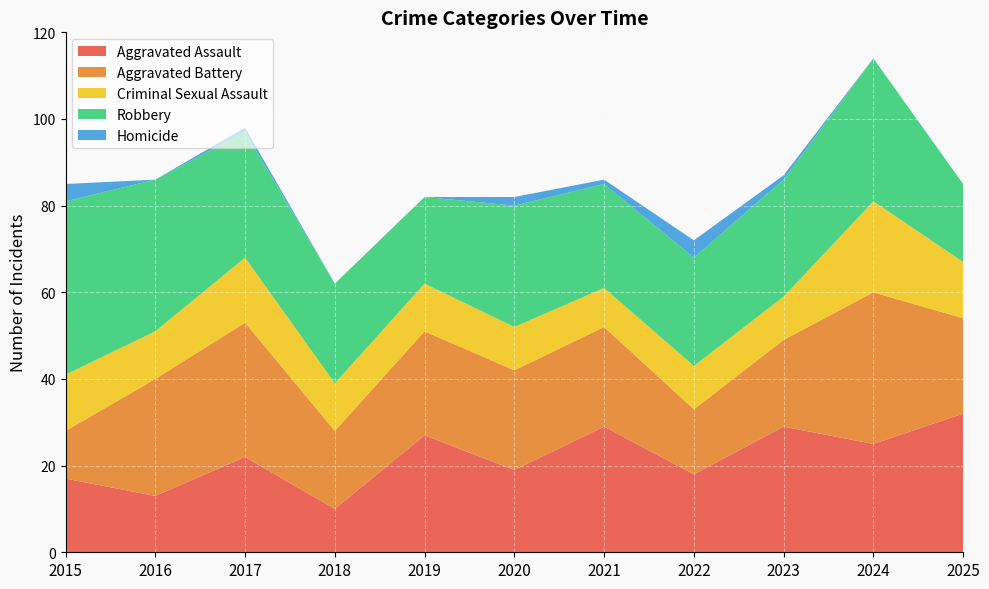

Reading left to right, transcribe all the data shown in this chart.

Aggravated Assault: 17	13	22	10	27	19	29	18	29	25	32
Aggravated Battery: 11	27	31	18	24	23	23	15	20	35	22
Criminal Sexual Assault: 13	11	15	11	11	10	9	10	10	21	13
Robbery: 40	35	29	23	20	28	24	25	27	33	18
Homicide: 4	0	1	0	0	2	1	4	1	0	0